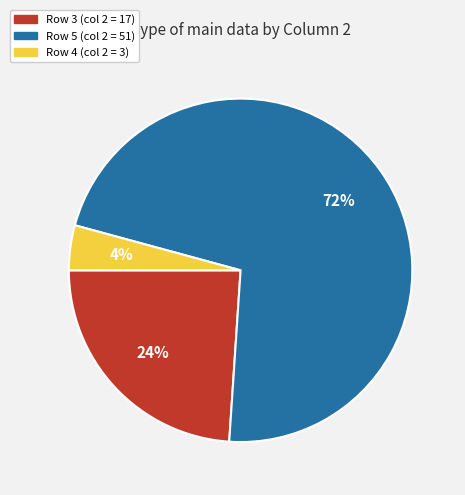

Is there a majority slice in this chart?

Yes